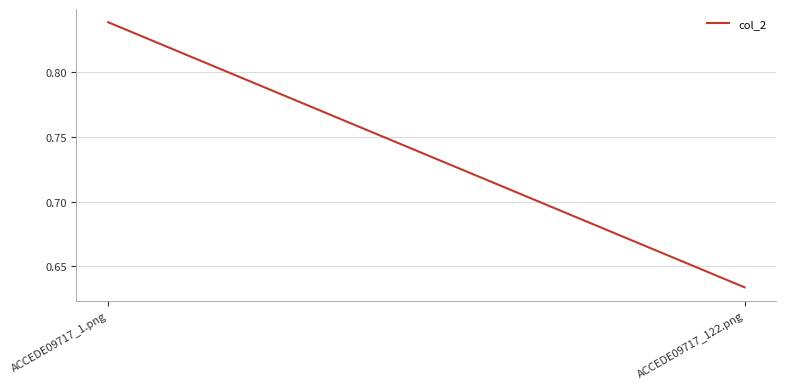

List the labels in order of value, largest first.

ACCEDE09717_1.png, ACCEDE09717_122.png